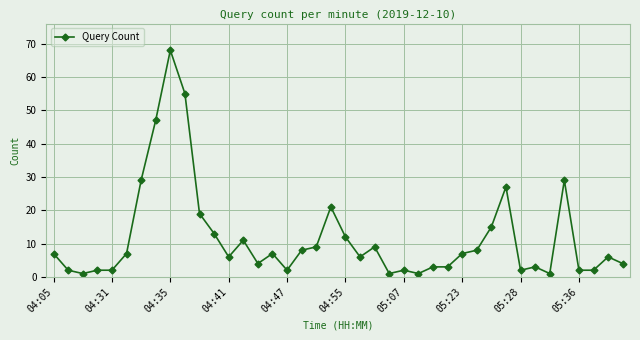

True or false: there are more than 2 points higher than both neighbors.

True